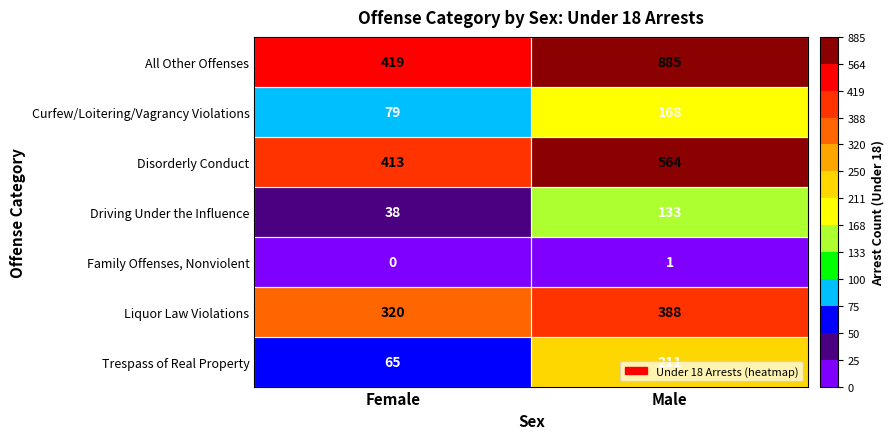

At how many categories does at least one series exceed 534?

1